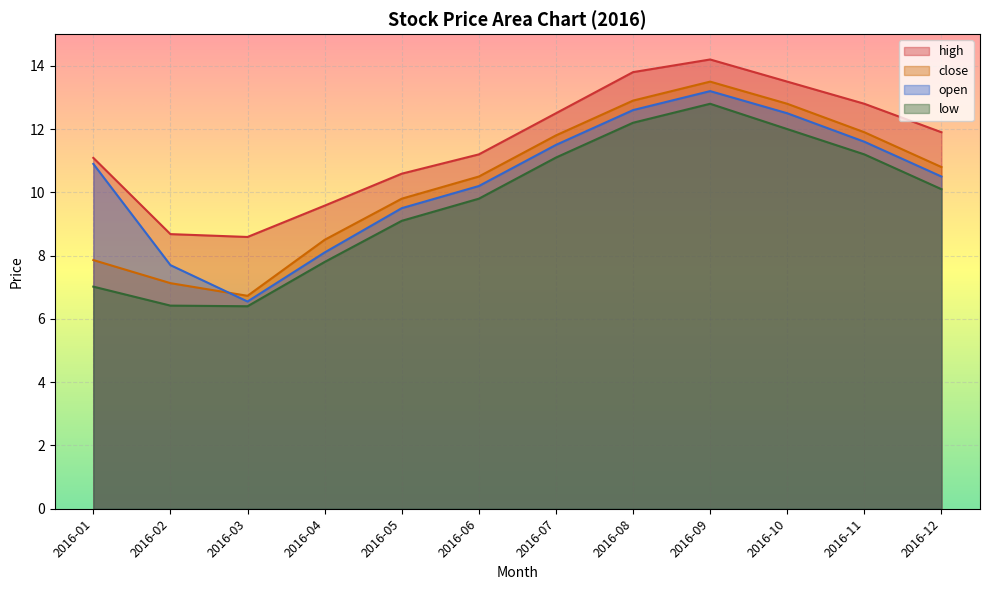

Reading left to right, what are all the values shown in this chart?

high: 2016-01=11.1	2016-02=8.7	2016-03=8.6	2016-04=9.6	2016-05=10.6	2016-06=11.2	2016-07=12.5	2016-08=13.8	2016-09=14.2	2016-10=13.5	2016-11=12.8	2016-12=11.9
close: 2016-01=7.9	2016-02=7.1	2016-03=6.7	2016-04=8.5	2016-05=9.8	2016-06=10.5	2016-07=11.8	2016-08=12.9	2016-09=13.5	2016-10=12.8	2016-11=11.9	2016-12=10.8
open: 2016-01=10.9	2016-02=7.7	2016-03=6.5	2016-04=8.1	2016-05=9.5	2016-06=10.2	2016-07=11.5	2016-08=12.6	2016-09=13.2	2016-10=12.5	2016-11=11.6	2016-12=10.5
low: 2016-01=7.0	2016-02=6.4	2016-03=6.4	2016-04=7.8	2016-05=9.1	2016-06=9.8	2016-07=11.1	2016-08=12.2	2016-09=12.8	2016-10=12.0	2016-11=11.2	2016-12=10.1